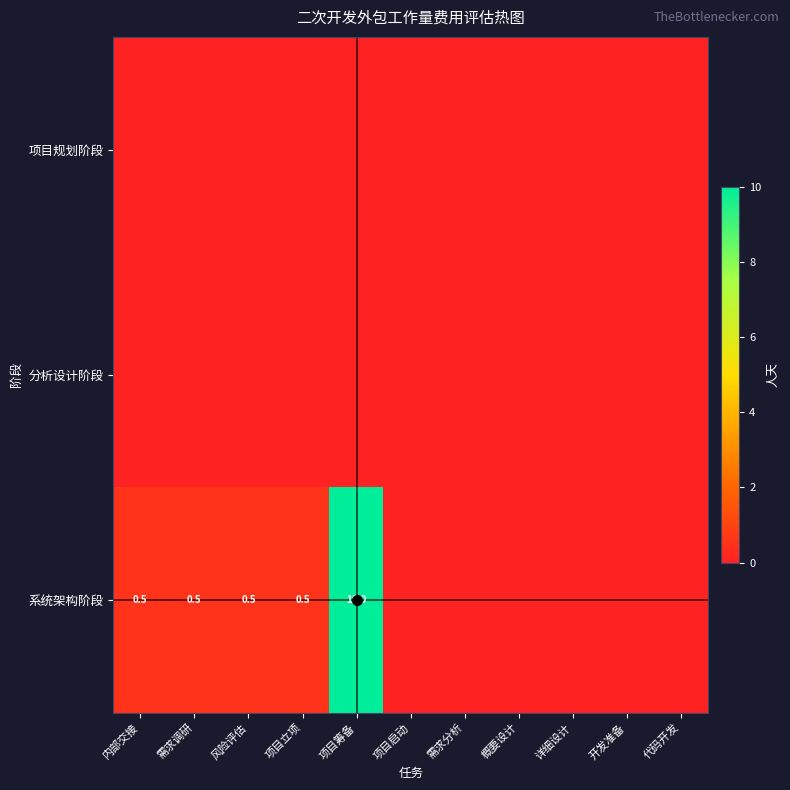

Between 内部交接 and 项目筹备, which series saw the biggest shift?

系统架构阶段